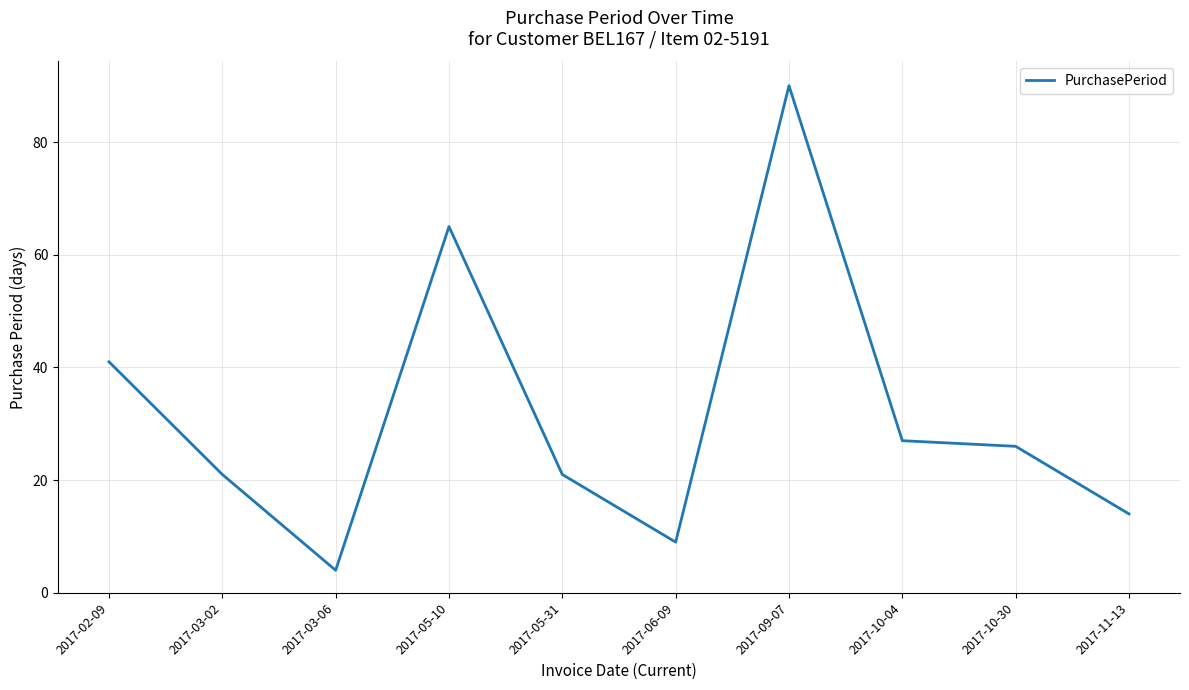

Reading left to right, what are all the values shown in this chart?

41	21	4	65	21	9	90	27	26	14